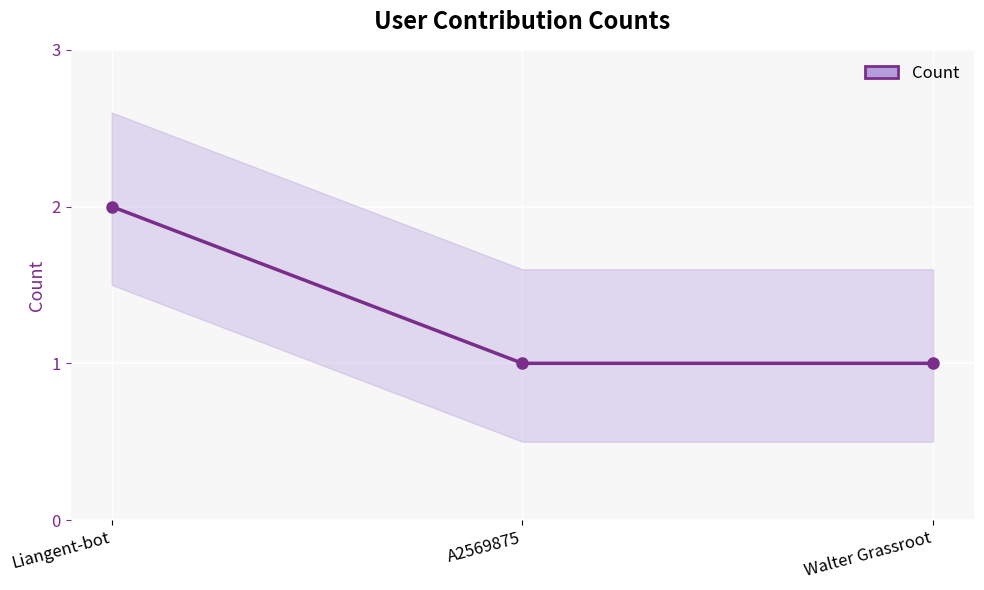

List the labels in order of value, largest first.

Liangent-bot, A2569875, Walter Grassroot